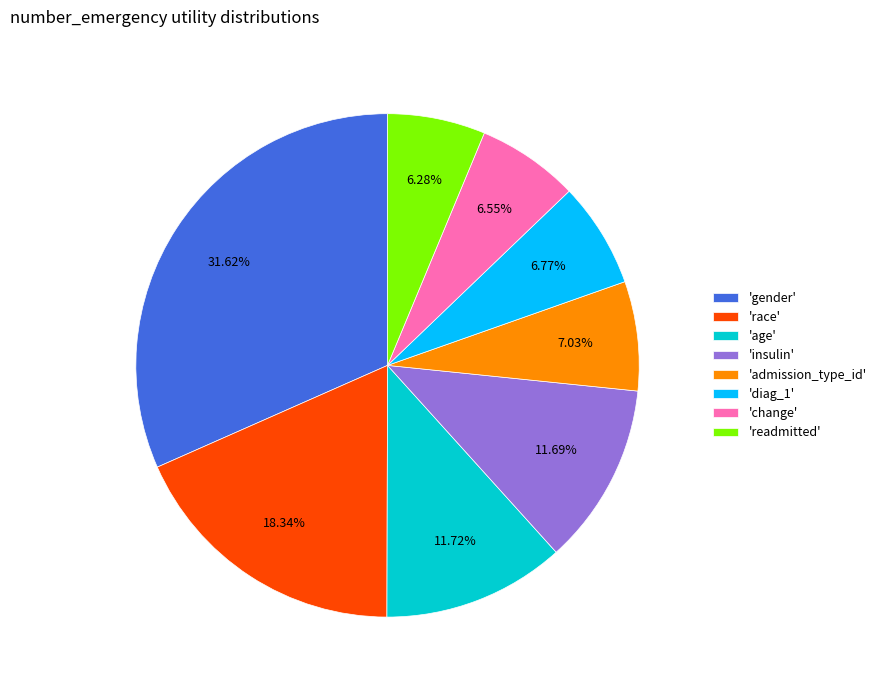

Count the number of slices in the pie.

8